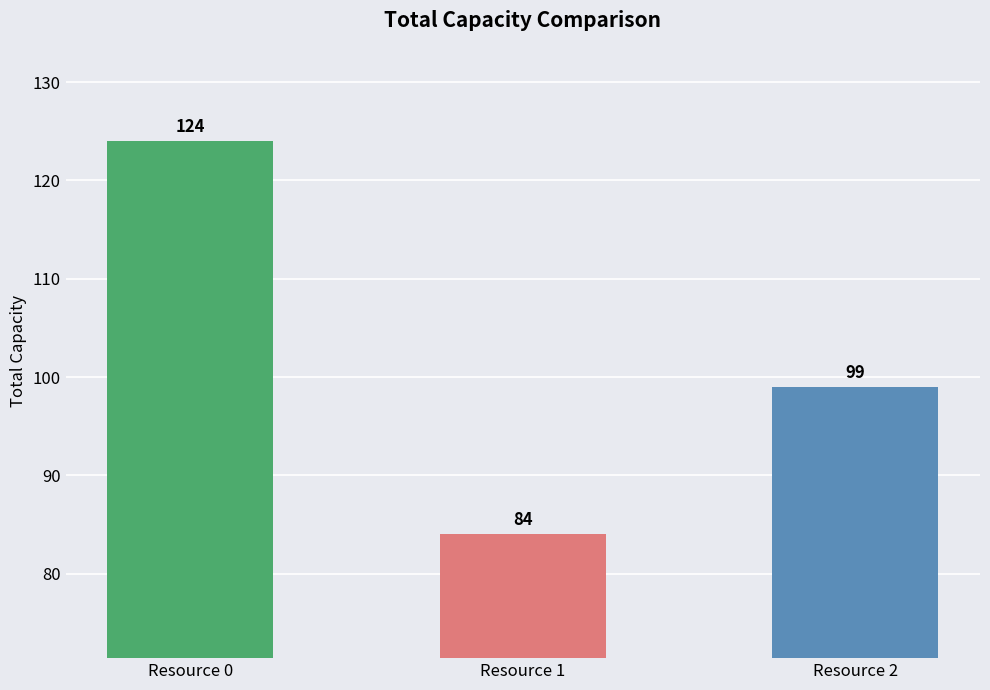

How many categories are shown in the chart?

3